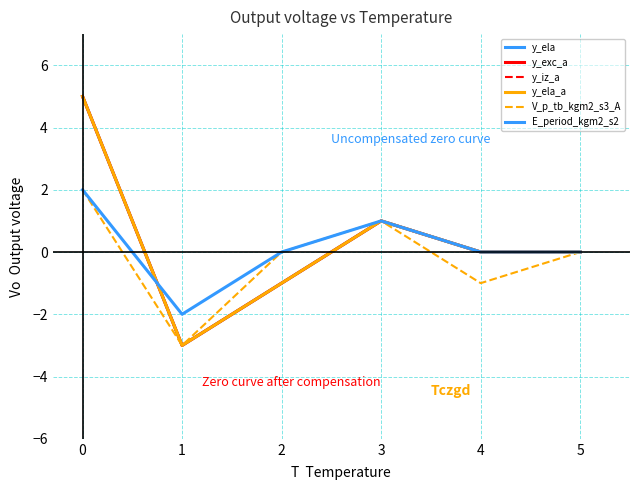

True or false: y_ela_a and V_p_tb_kgm2_s3_A intersect in this chart.

False